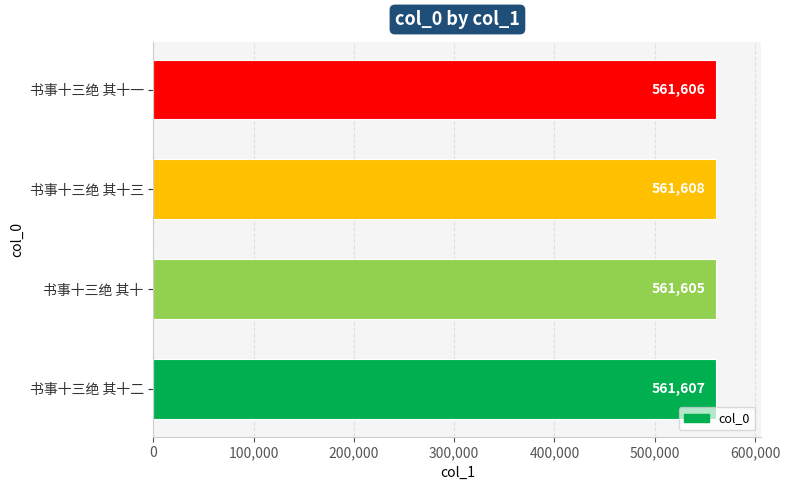

How many bars are there in total?

4